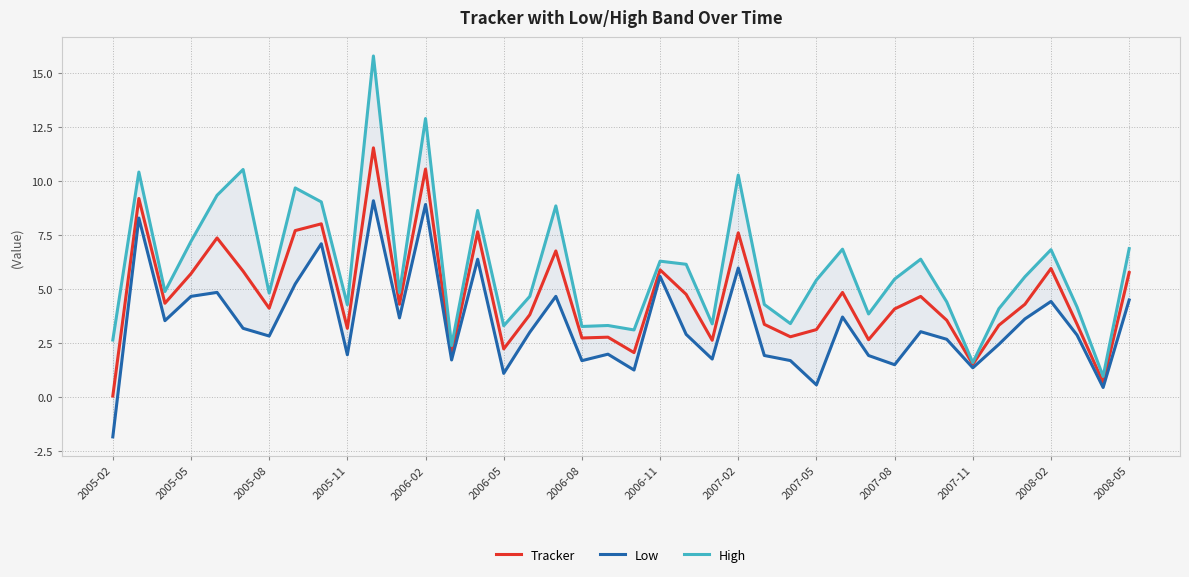

True or false: Tracker has a value of 2.3 at 2007-11.

False